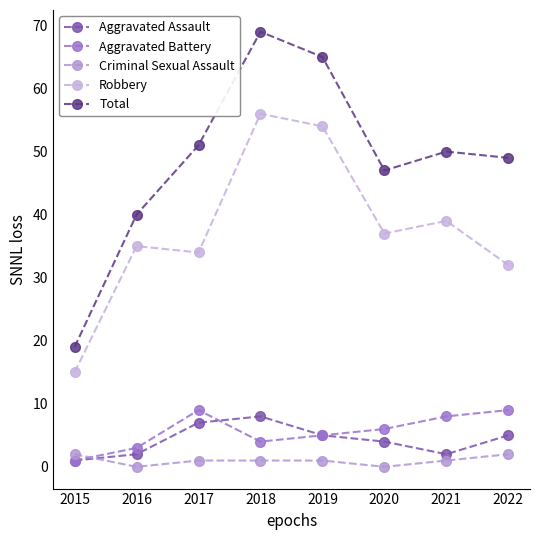

Reading left to right, transcribe all the data shown in this chart.

Aggravated Assault: 2015=1	2016=2	2017=7	2018=8	2019=5	2020=4	2021=2	2022=5
Aggravated Battery: 2015=1	2016=3	2017=9	2018=4	2019=5	2020=6	2021=8	2022=9
Criminal Sexual Assault: 2015=2	2016=0	2017=1	2018=1	2019=1	2020=0	2021=1	2022=2
Robbery: 2015=15	2016=35	2017=34	2018=56	2019=54	2020=37	2021=39	2022=32
Total: 2015=19	2016=40	2017=51	2018=69	2019=65	2020=47	2021=50	2022=49